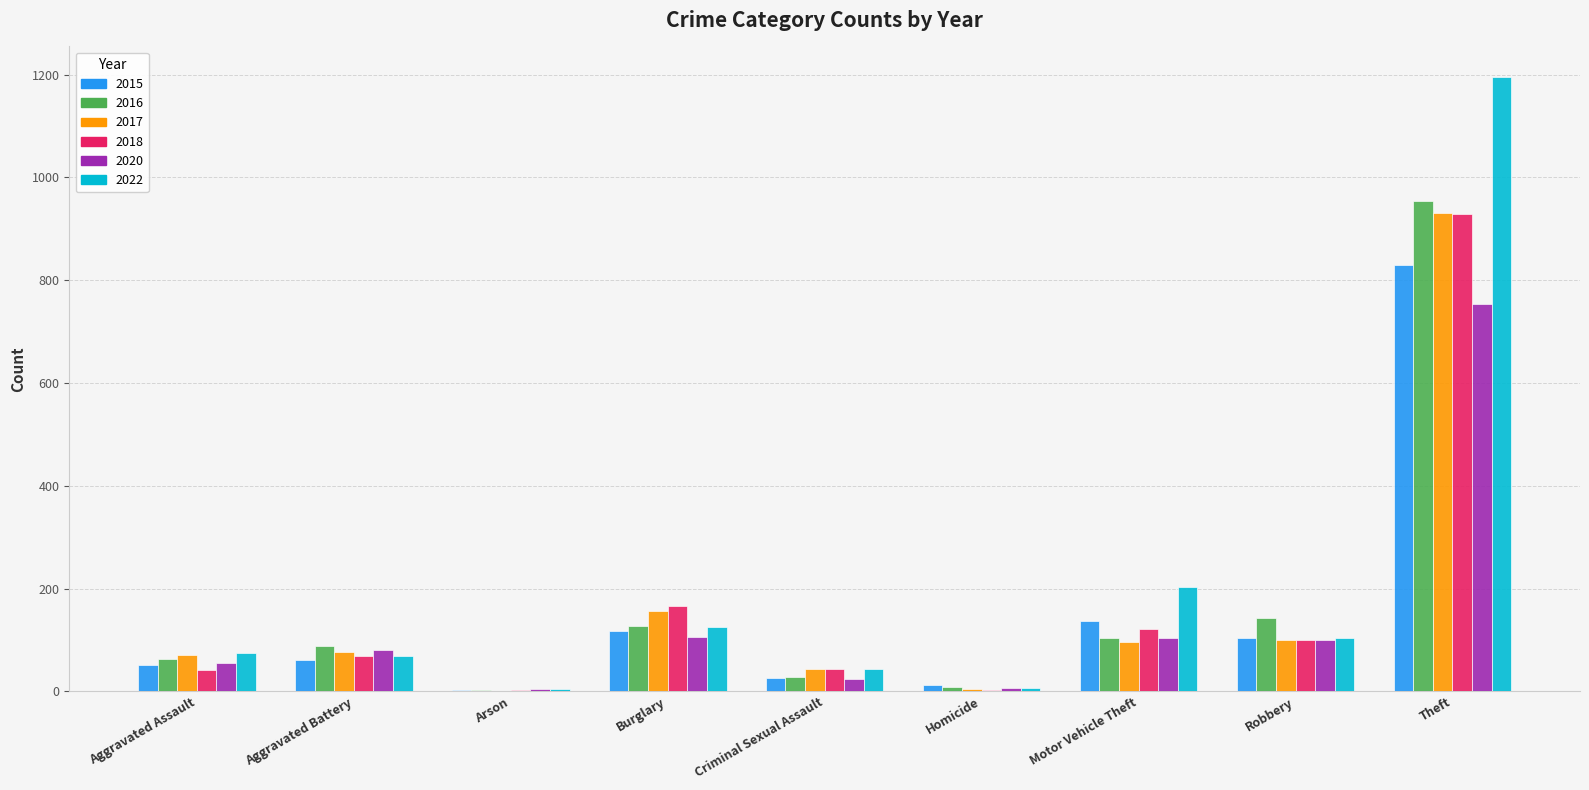

The value of 2015 at Aggravated Battery is 61. True or false?

True